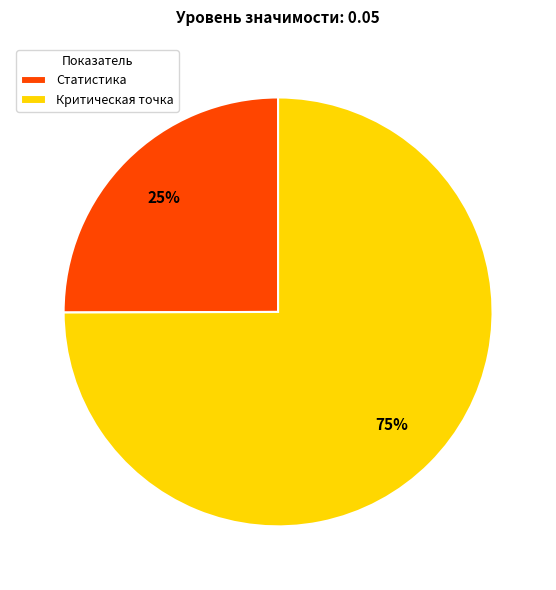

To the nearest percent, what portion does Статистика represent?

25%